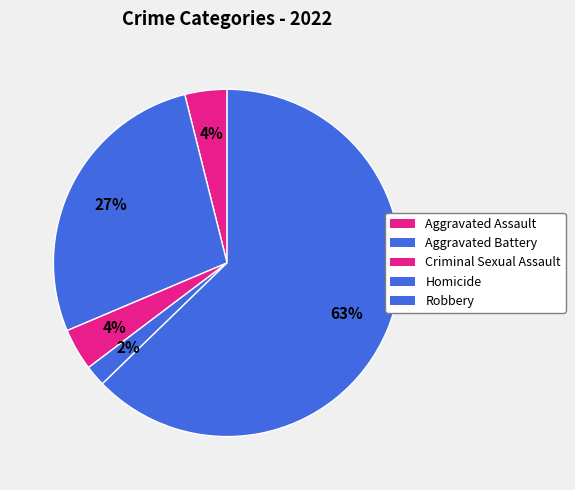

How many segments does this pie chart have?

5